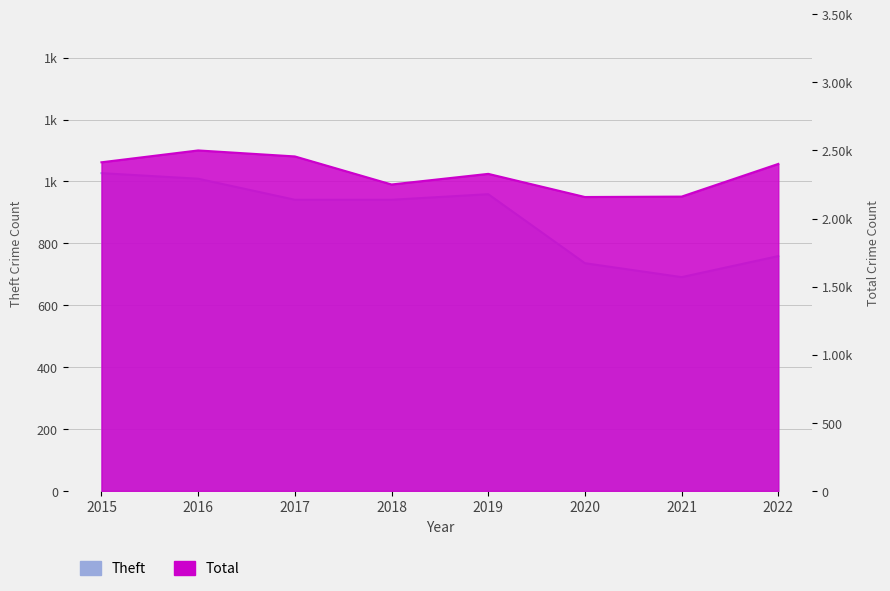

Which label corresponds to the smallest value in the chart?

2021